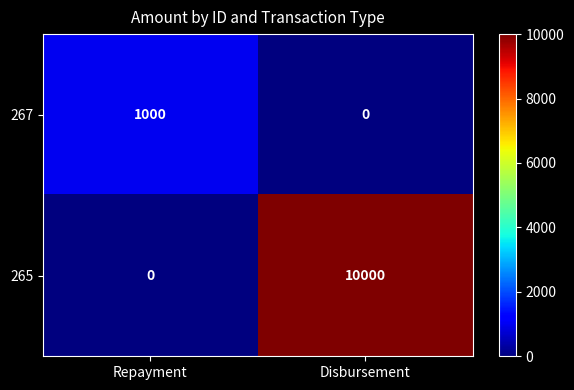

Rank the series by their maximum value, from lowest to highest.

267, 265